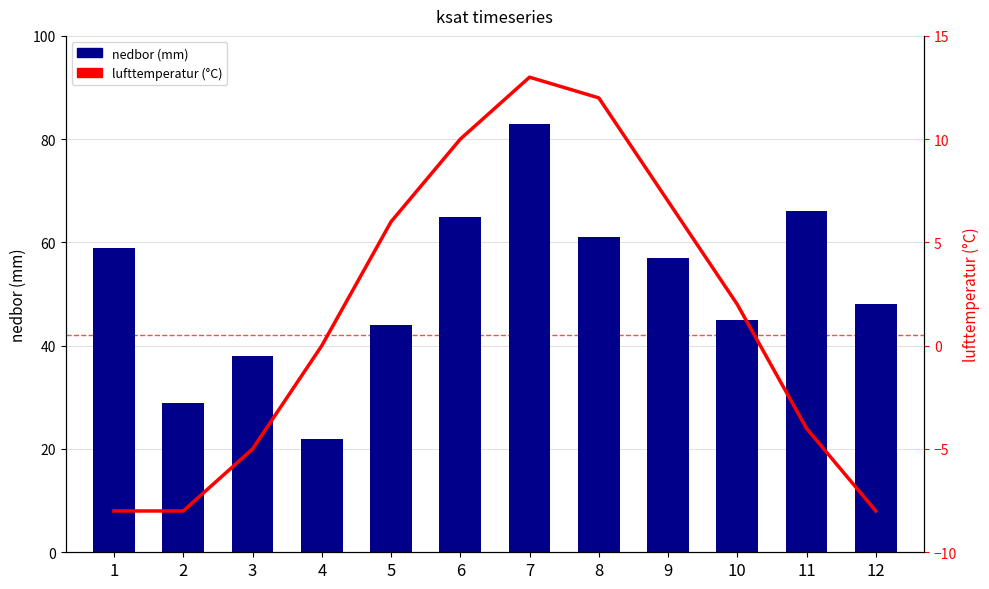

The nedbor (mm) series shows 45 at 10. True or false?

True